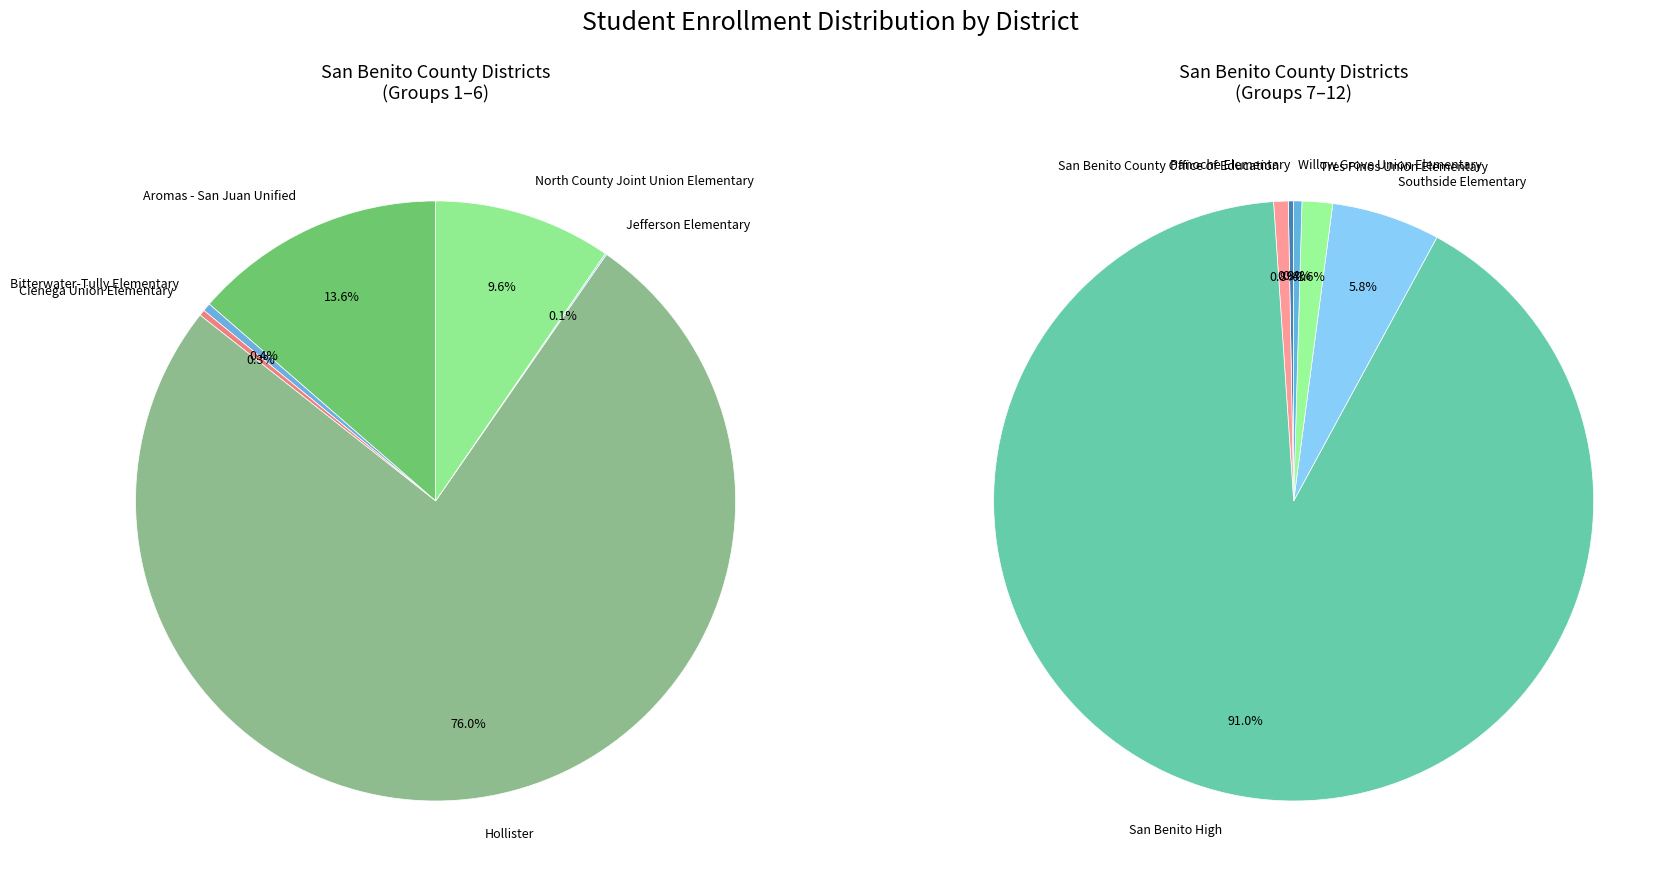

Do Willow Grove Union Elementary and Jefferson Elementary together represent more than half of the pie?

No